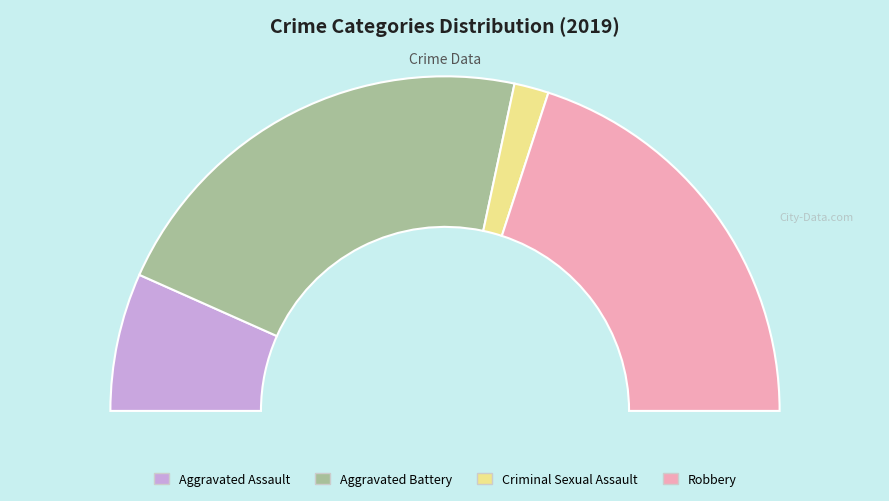

Rank the categories by value from lowest to highest.

Criminal Sexual Assault, Aggravated Assault, Robbery, Aggravated Battery